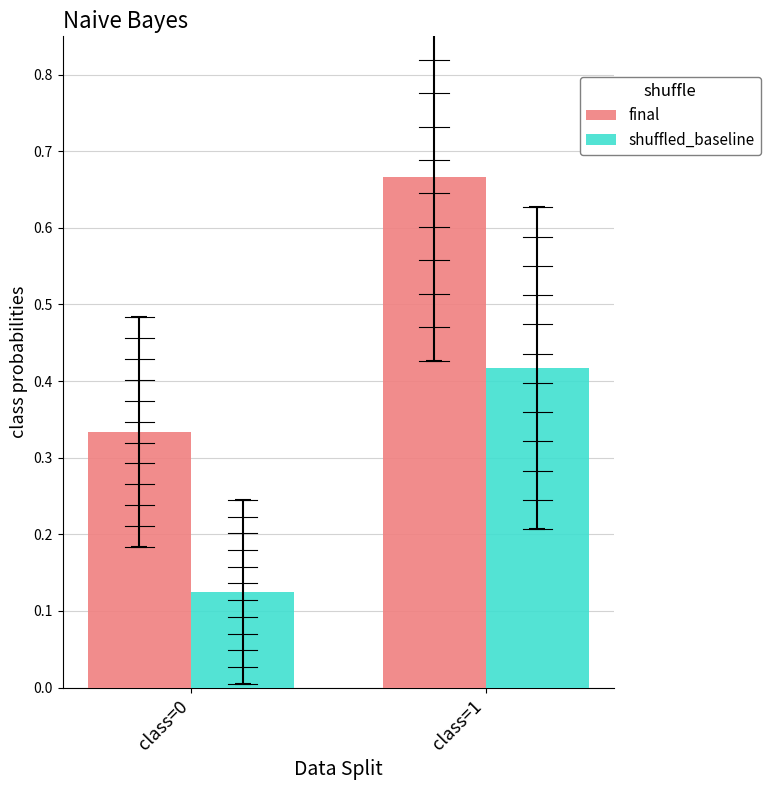

The value of shuffled_baseline at class=0 is 0.1. True or false?

True